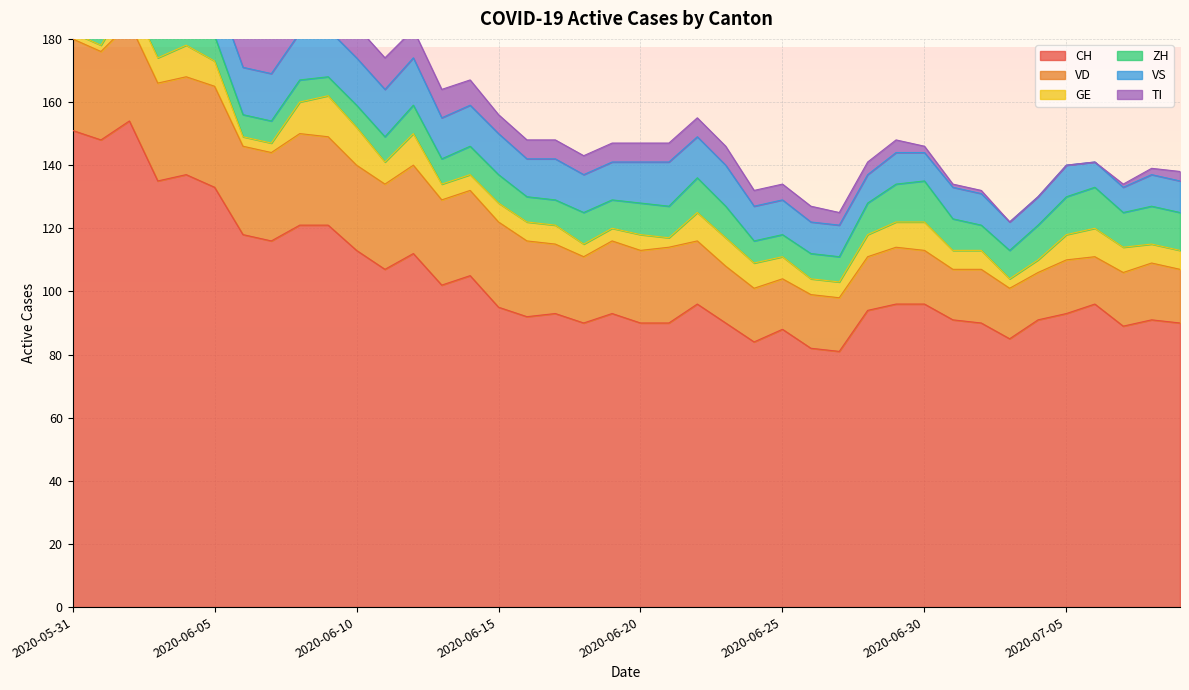

True or false: ZH and VS intersect in this chart.

True